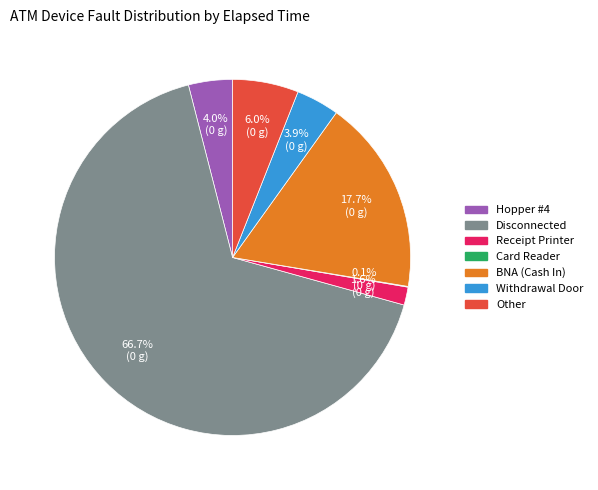

Is there a majority slice in this chart?

Yes